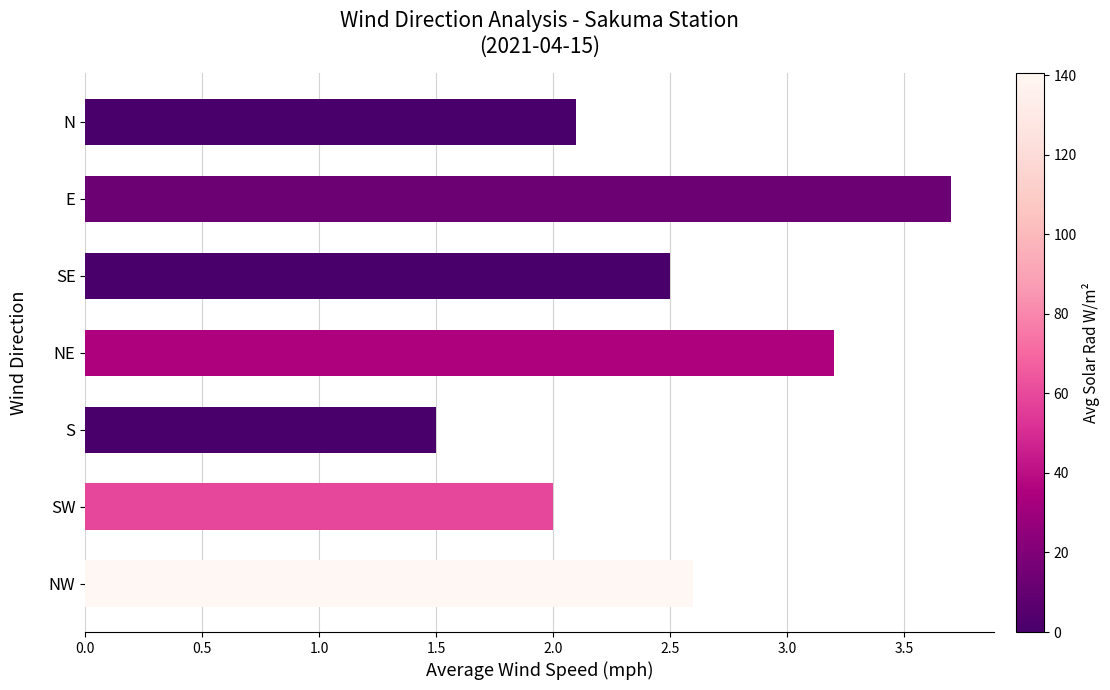

The chart shows a value of 0.7 at N. True or false?

False